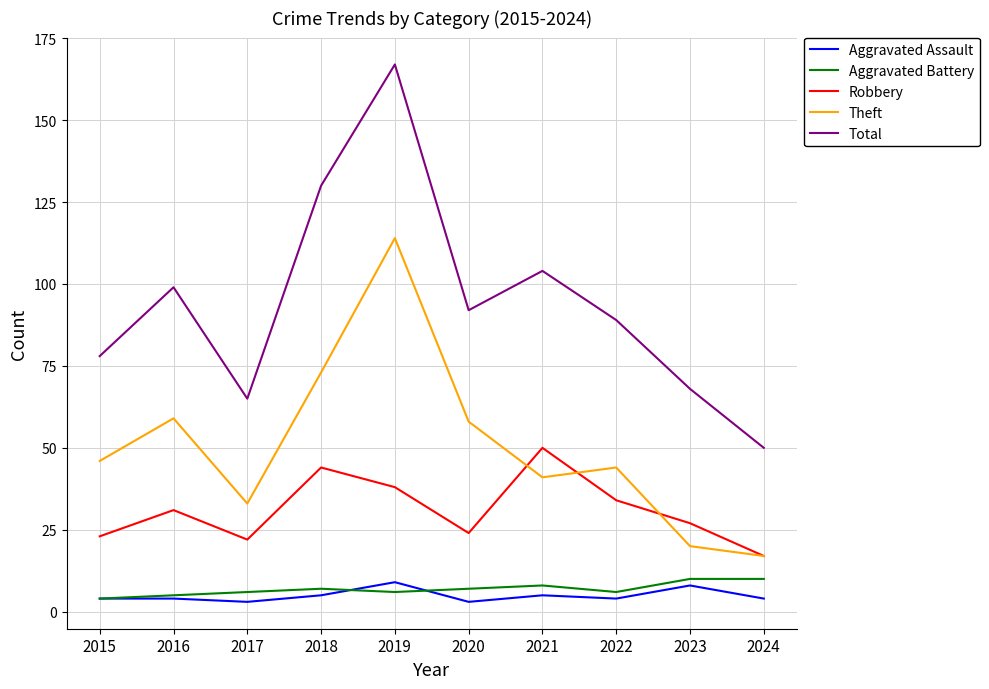

Is it true that Total equals 72 at 2024?

False